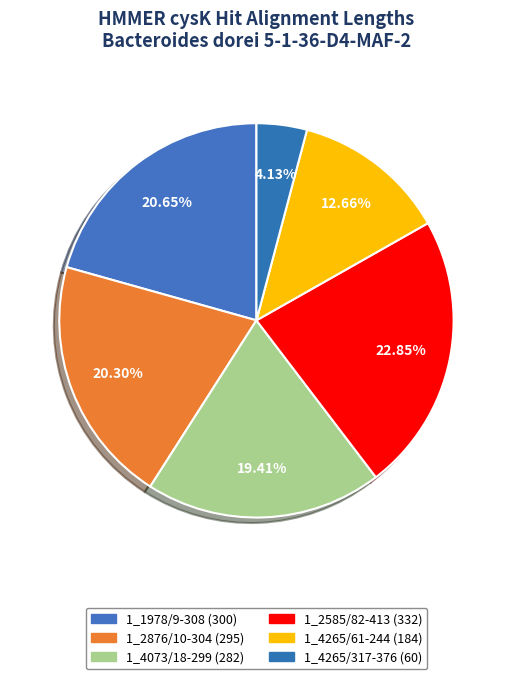

How many segments does this pie chart have?

6